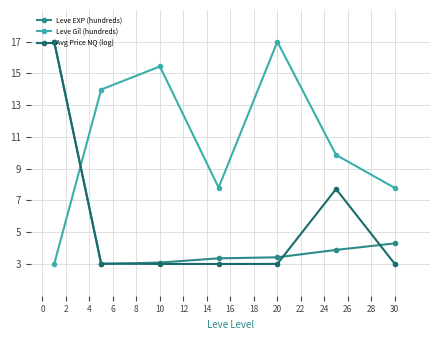

What are all the series names shown in the legend?

Leve EXP (hundreds), Leve Gil (hundreds), Avg Price NQ (log)